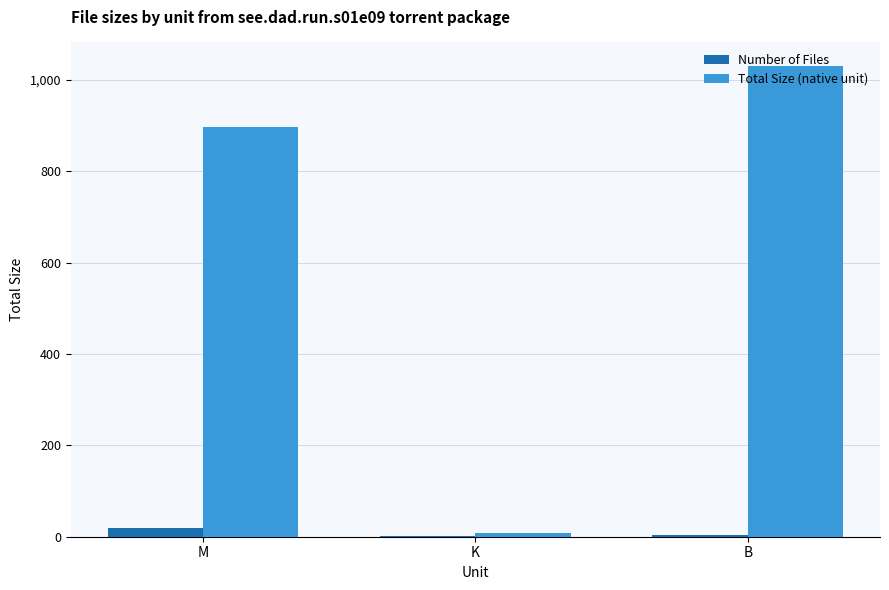

Between M and K, which series saw the biggest shift?

Total Size (native unit)